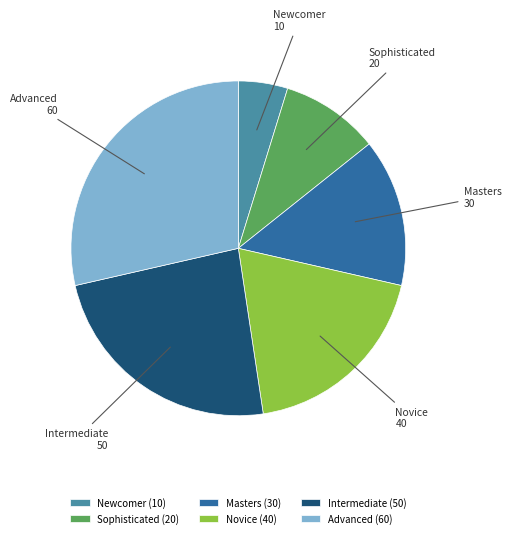

Which category has the biggest portion of the pie?

Advanced